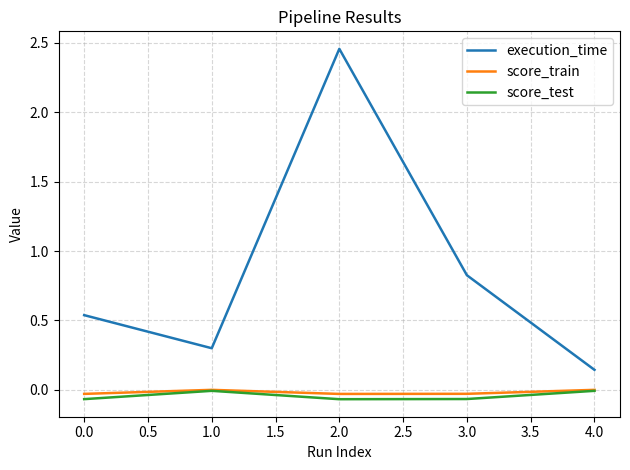

Which series has the largest range (max minus min)?

execution_time